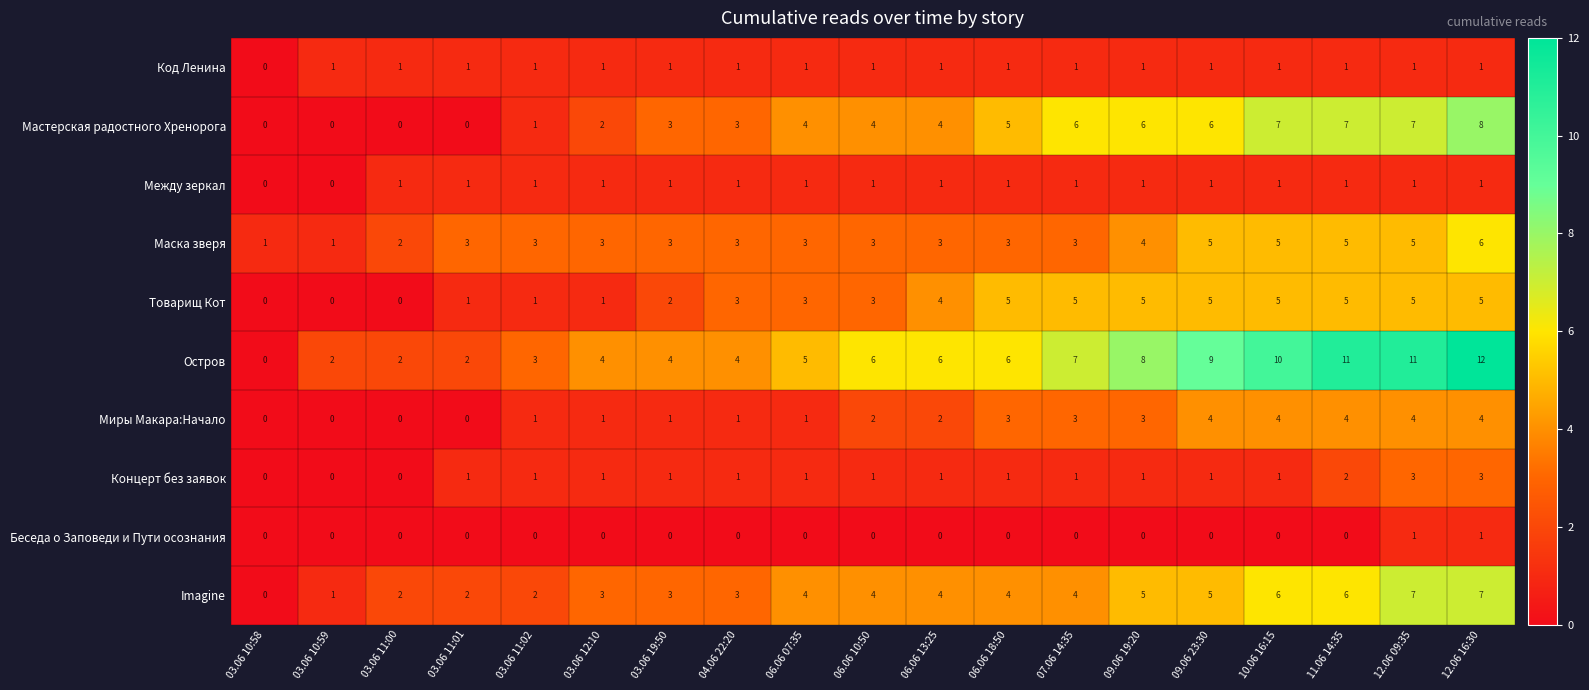

How many positive values does the Мастерская радостного Хренорога series have?

15